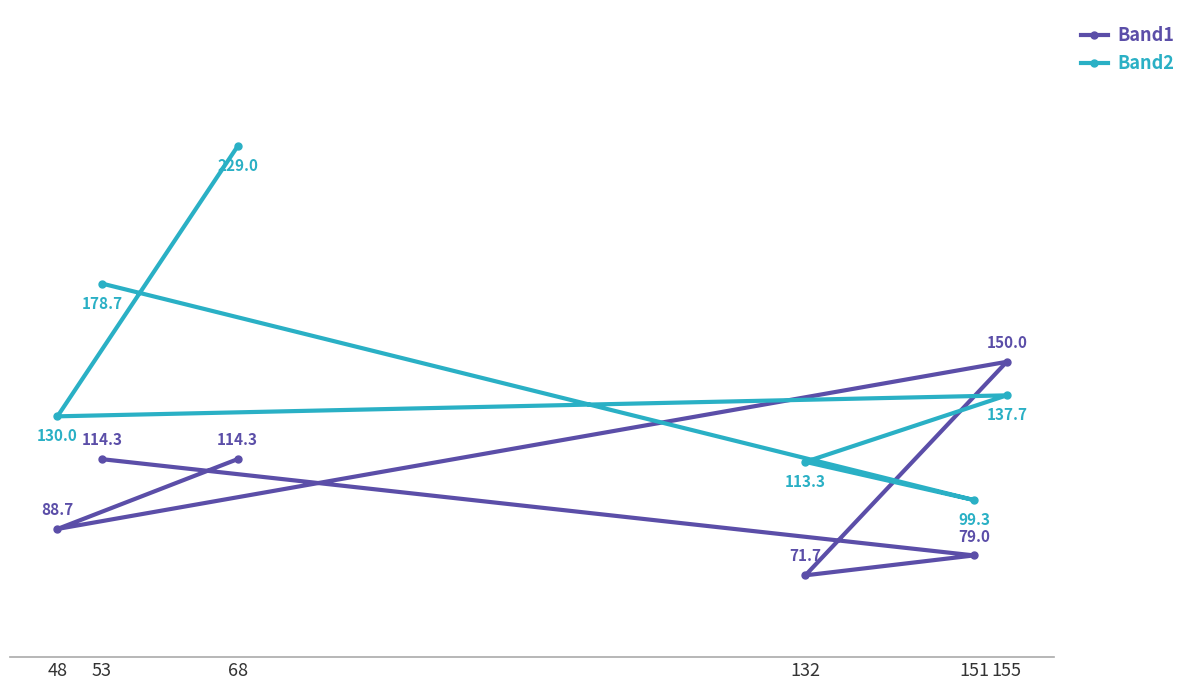

The Band2 series shows 375.8 at 68. True or false?

False